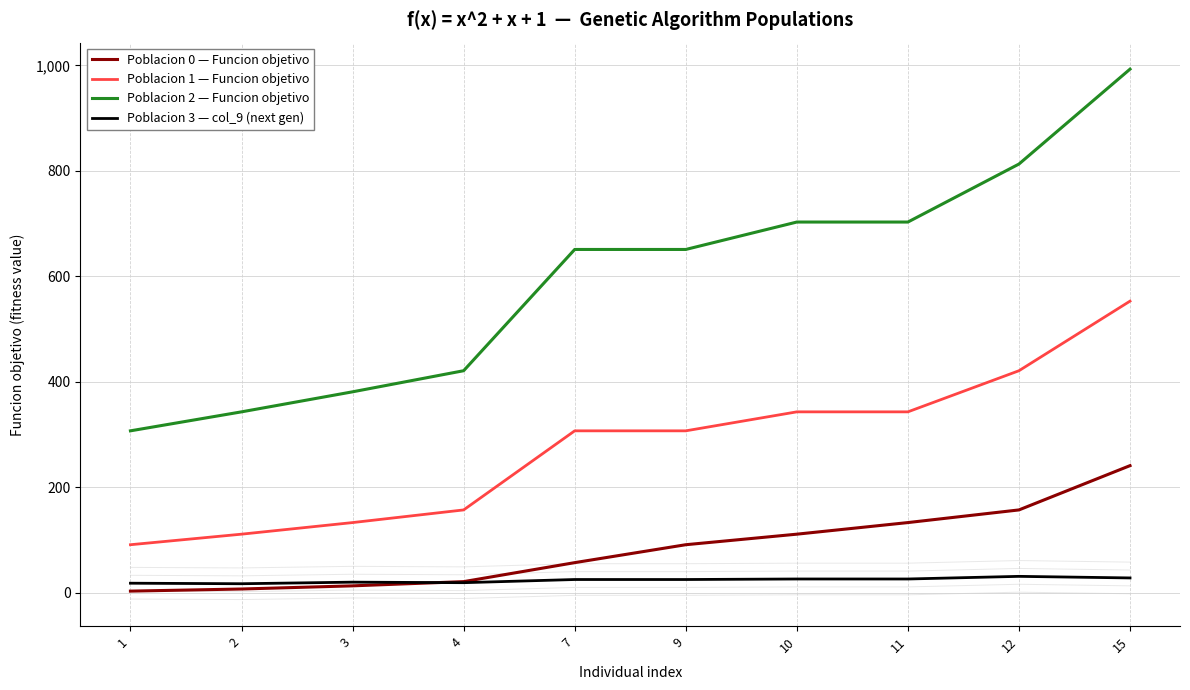

How many intersections are there between Poblacion 0 — Funcion objetivo and Poblacion 3 — col_9 (next gen)?

1